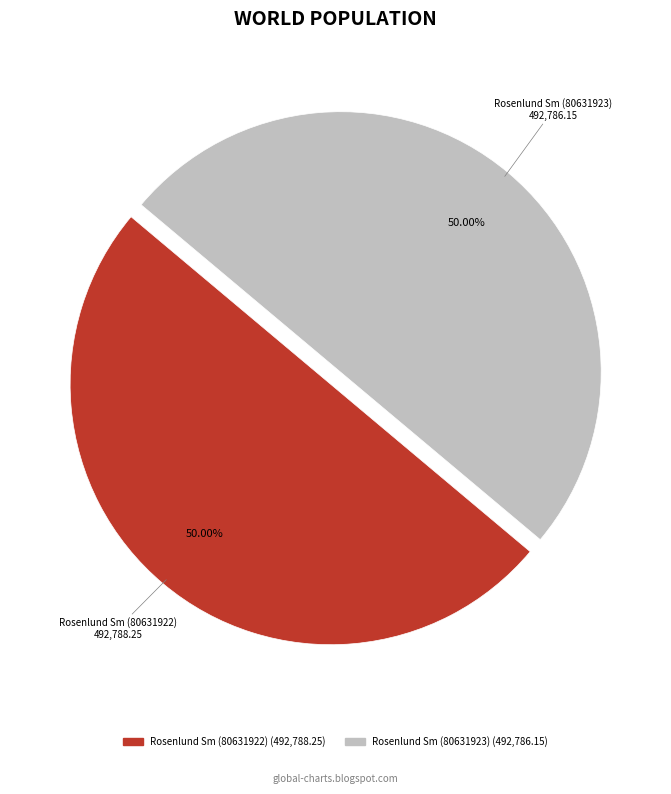

Approximately how many times larger is the value at Rosenlund Sm (80631923) compared to Rosenlund Sm (80631922)?

1.0